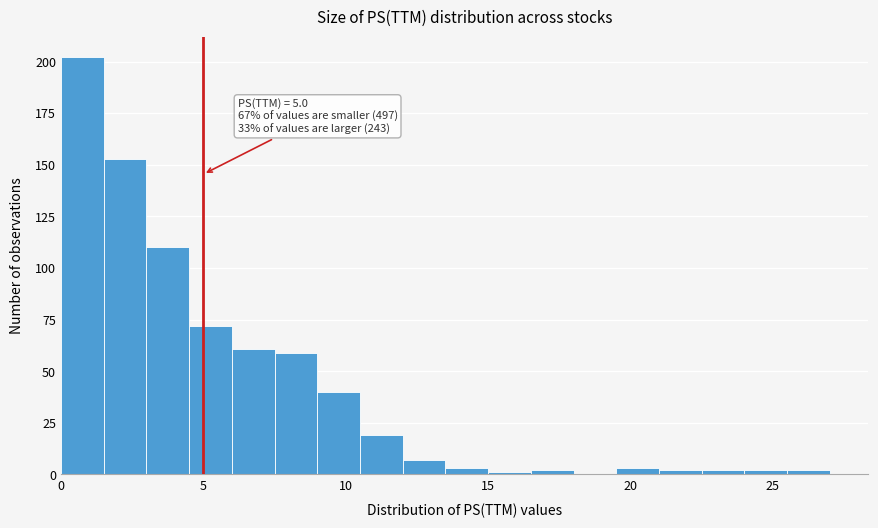

Around what value on the x-axis is the tallest bar? Give the approximate position of its centre, as read against the axis.

1.0